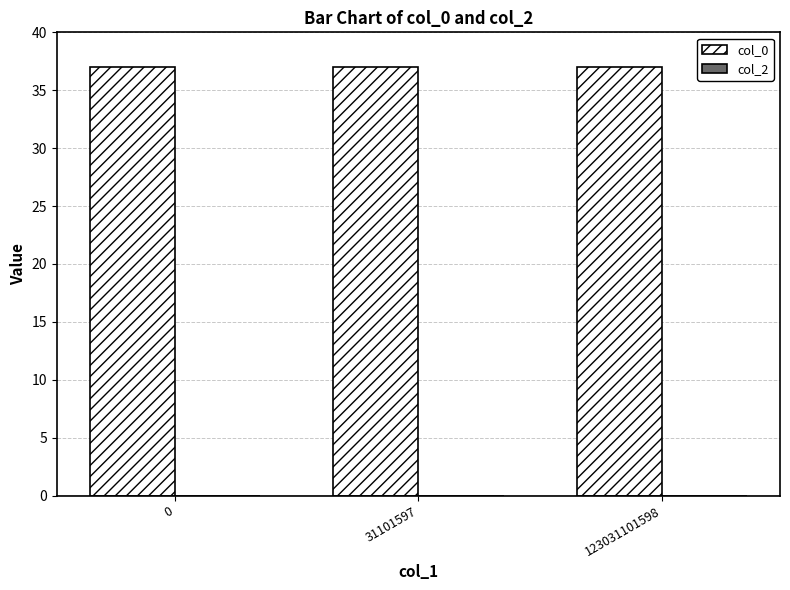

Reading left to right, extract all data points from this chart.

col_0: 0=37	31101597=37	123031101598=37
col_2: 0=0	31101597=0	123031101598=0